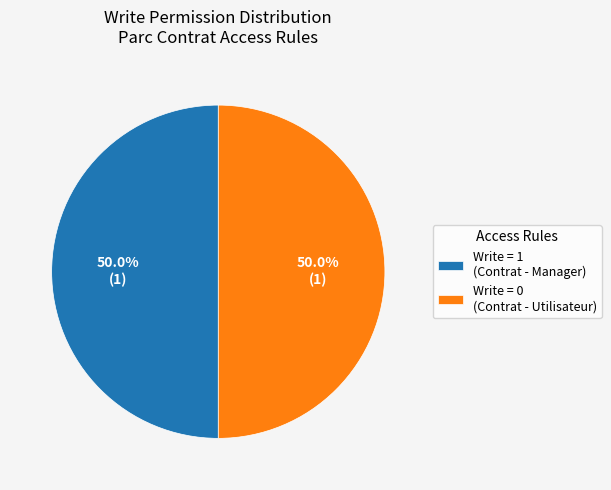

What is the ratio of the value at Write = 0 (Contrat - Utilisateur) to the value at Write = 1 (Contrat - Manager)?

1.0